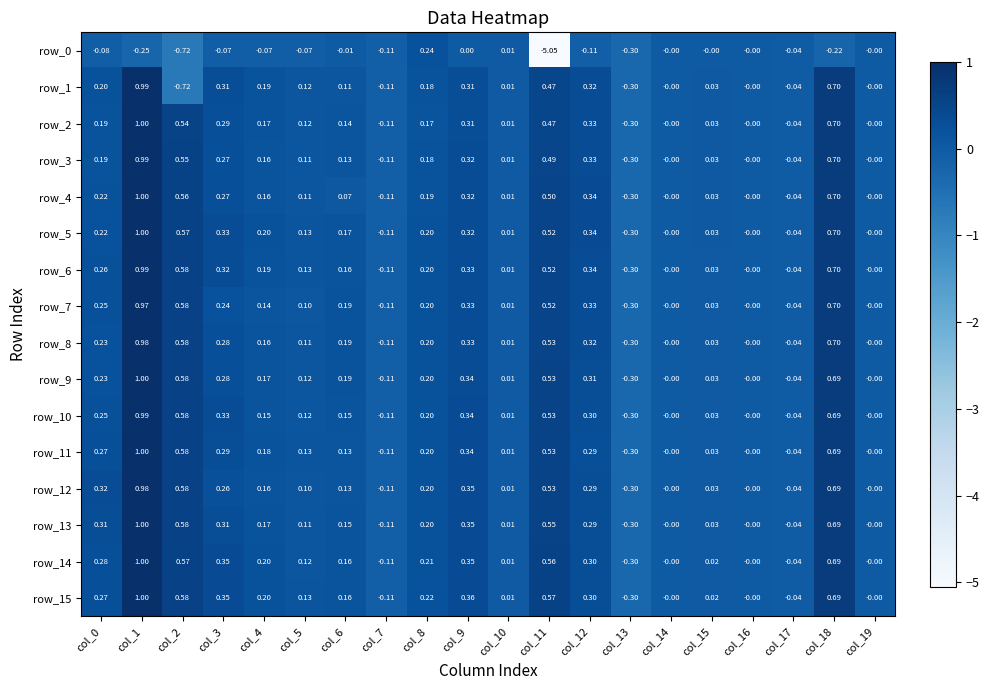

Which category has the highest value in the row_13 series?

col_1